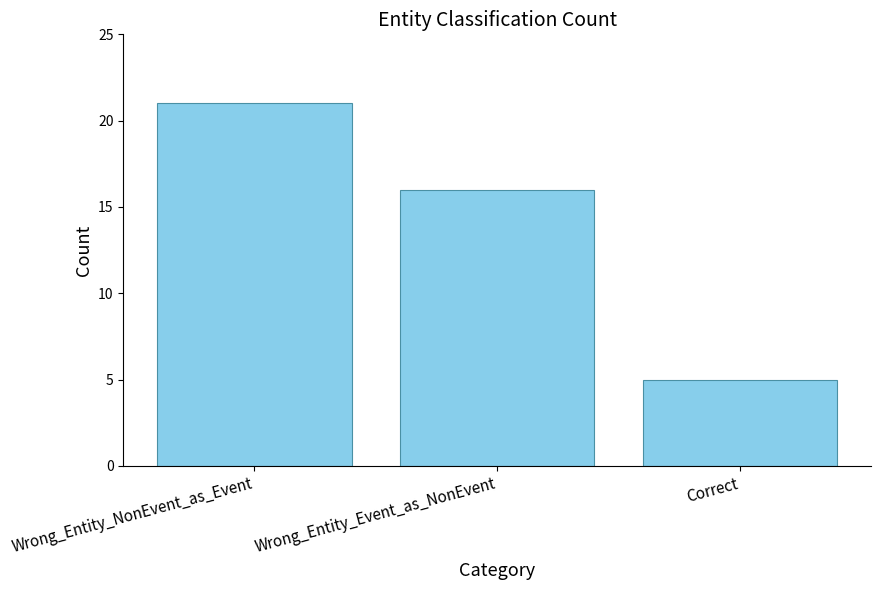

List the labels in order of value, smallest first.

Correct, Wrong_Entity_Event_as_NonEvent, Wrong_Entity_NonEvent_as_Event